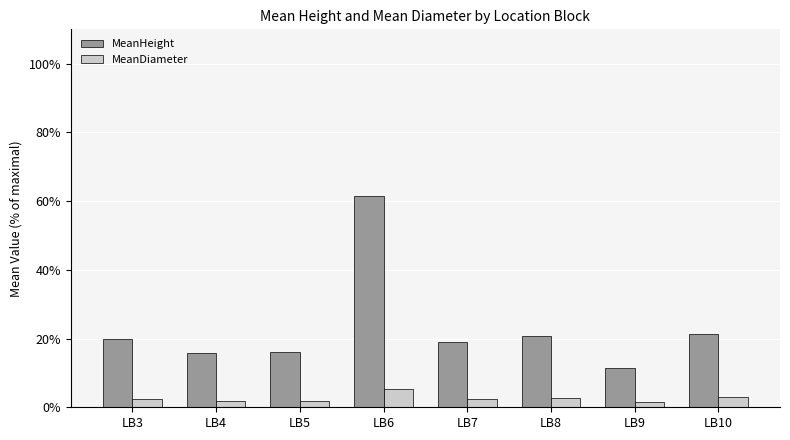

What is the total value across all series at LB9?

13.0